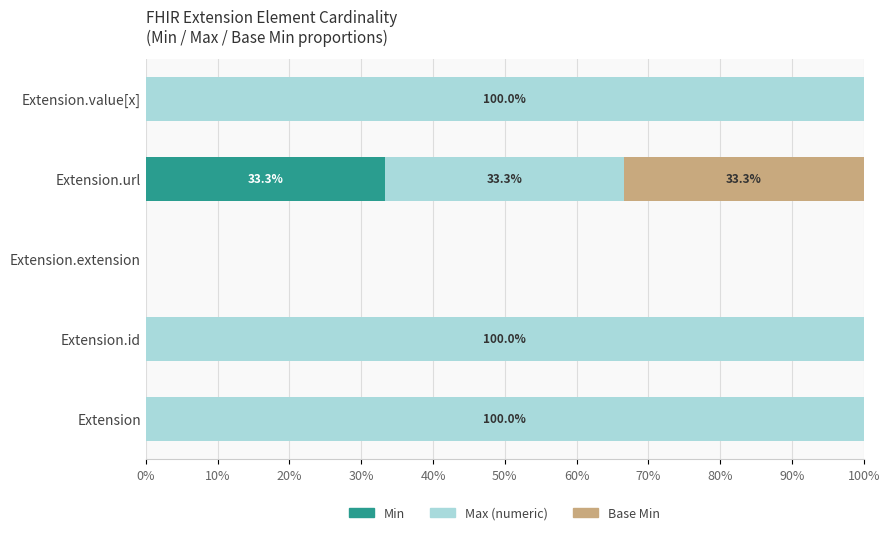

True or false: Min has a value of 0.0 at Extension.extension.

True